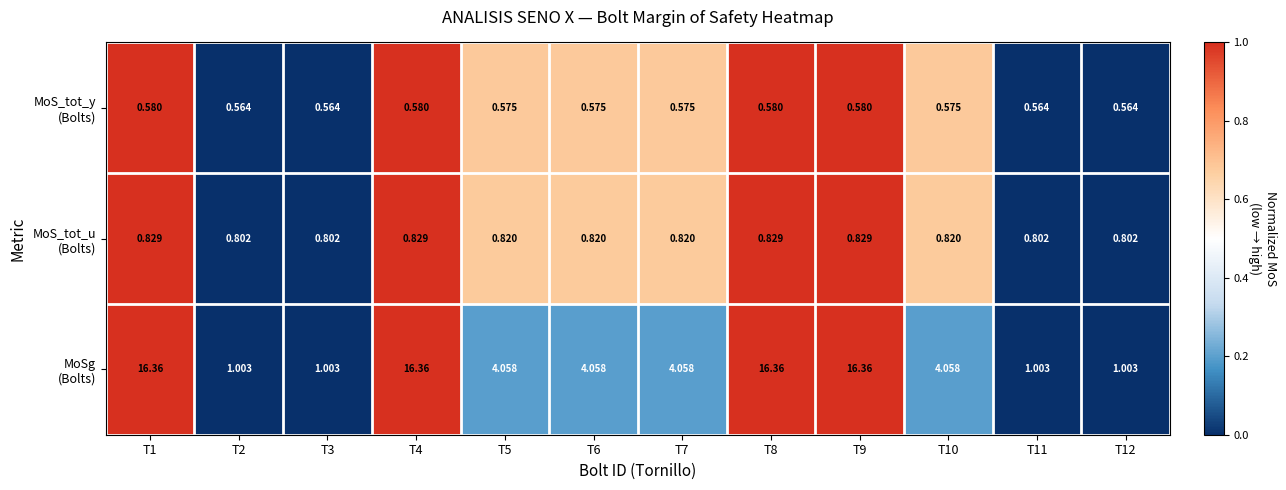

Count the number of data series in this chart.

3